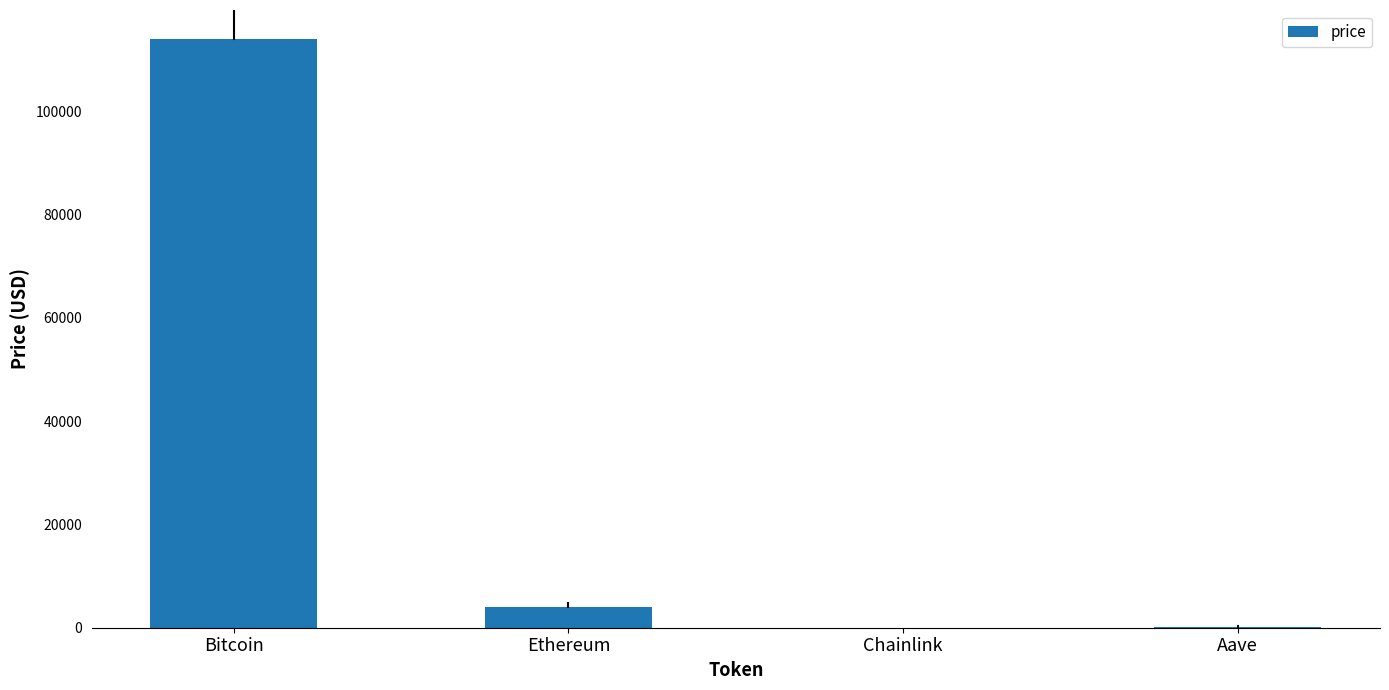

Is it true that the value at Aave is 234.6?

True